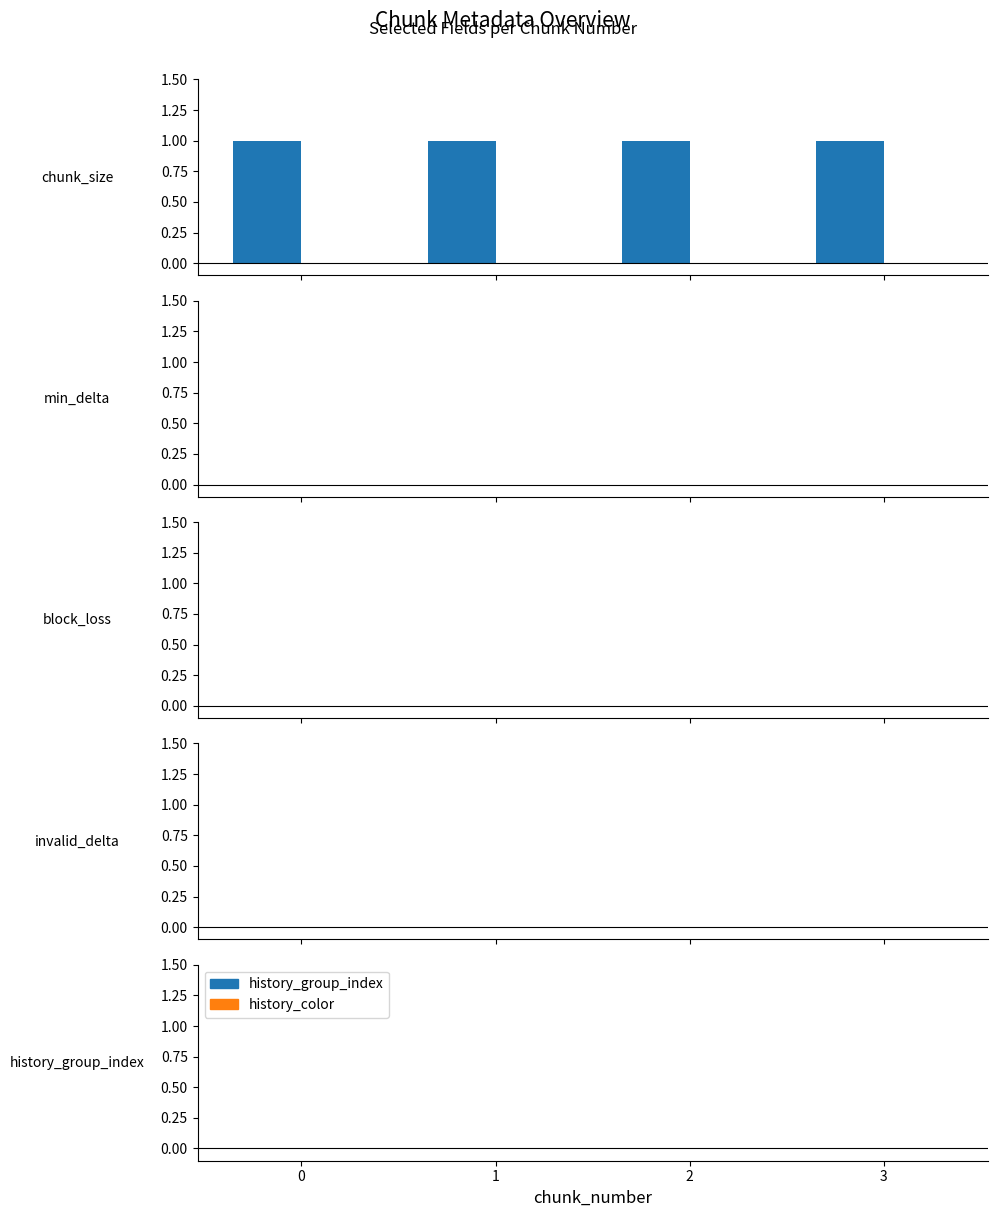

What is the value of the chunk_size bar at the 1st from the left?

1